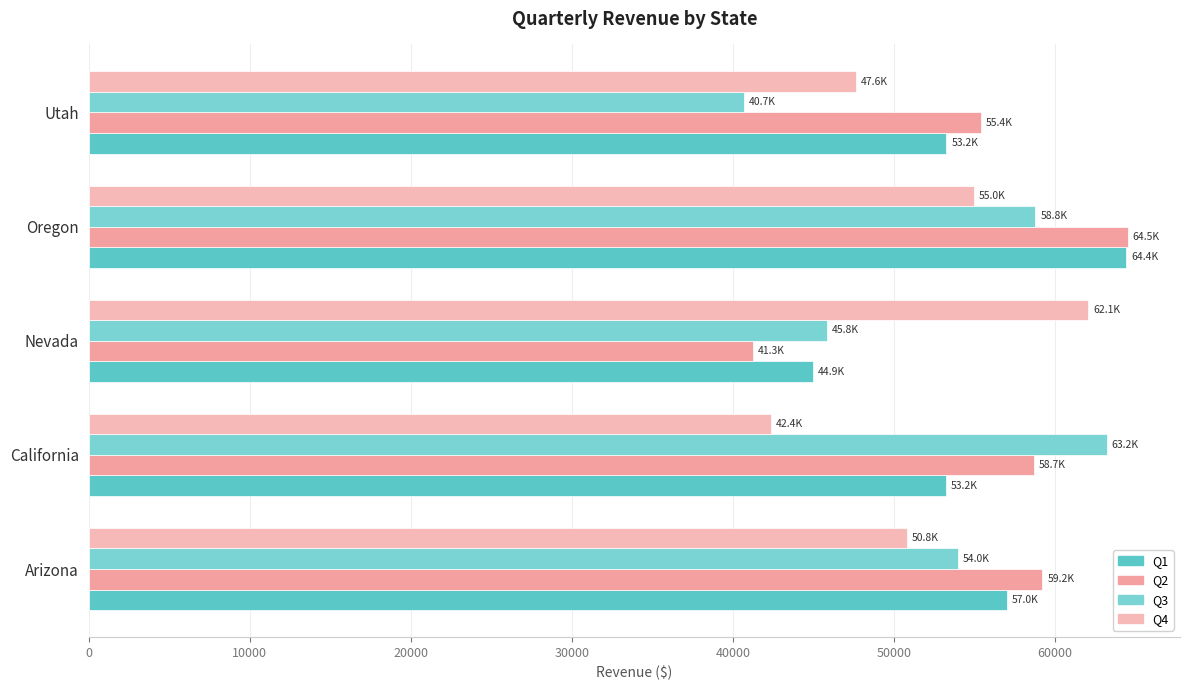

How many data points in Q4 are less than 50814?

2